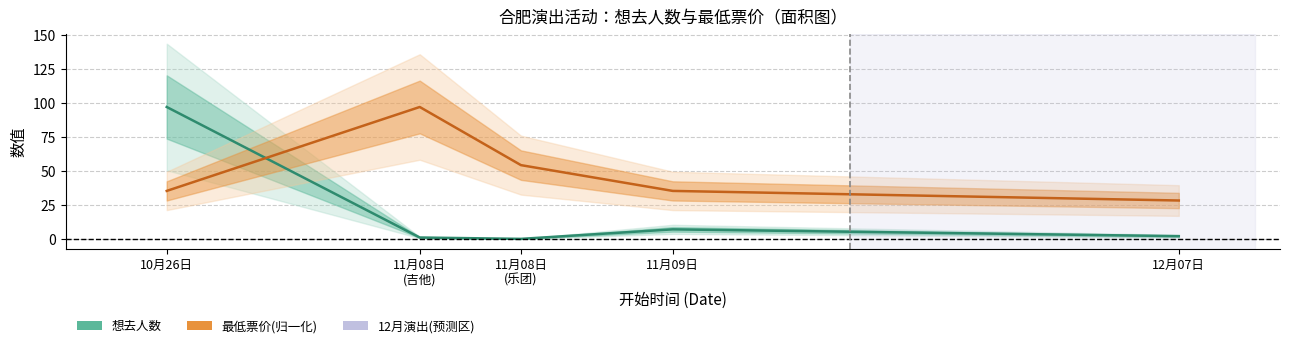

How many lines are shown in the chart?

2